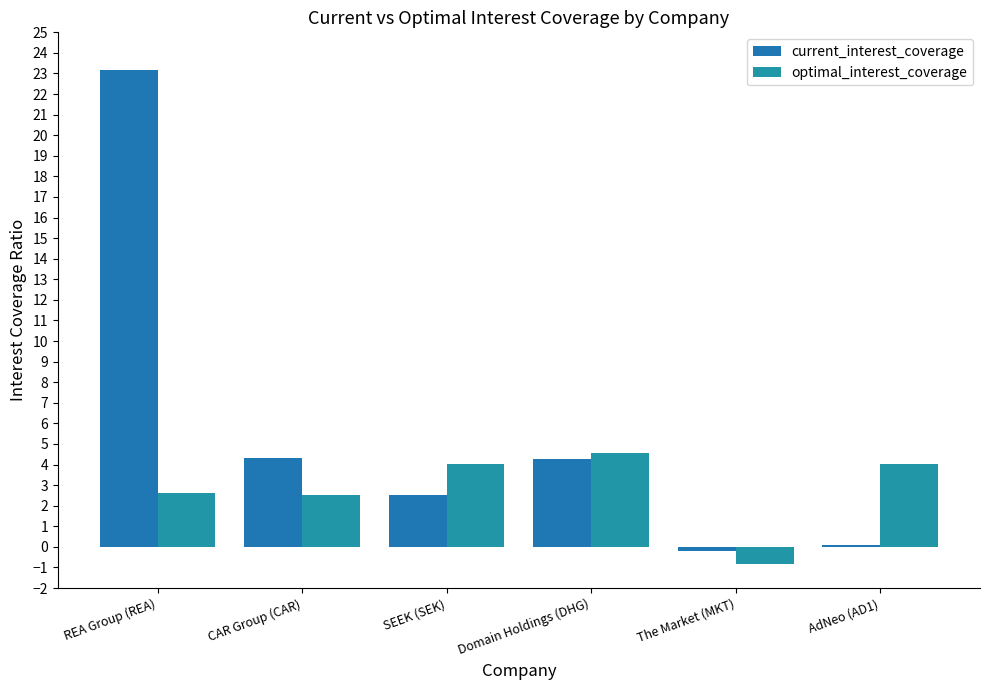

How many data points in current_interest_coverage are above 4?

3